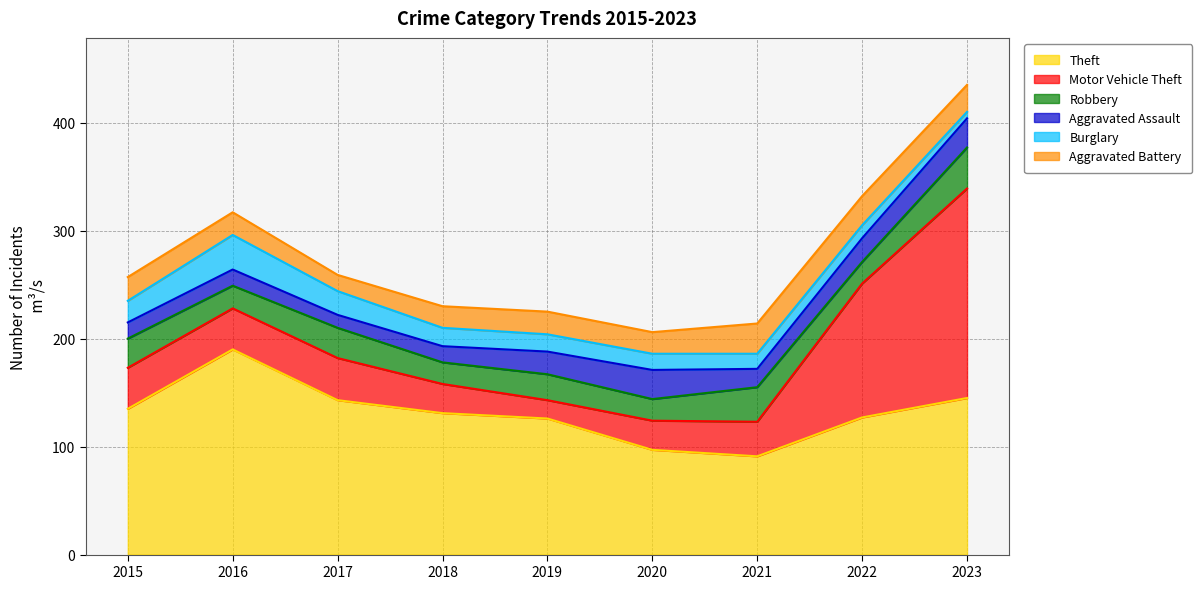

What is the difference between the maximum and minimum values in the Burglary series?

26